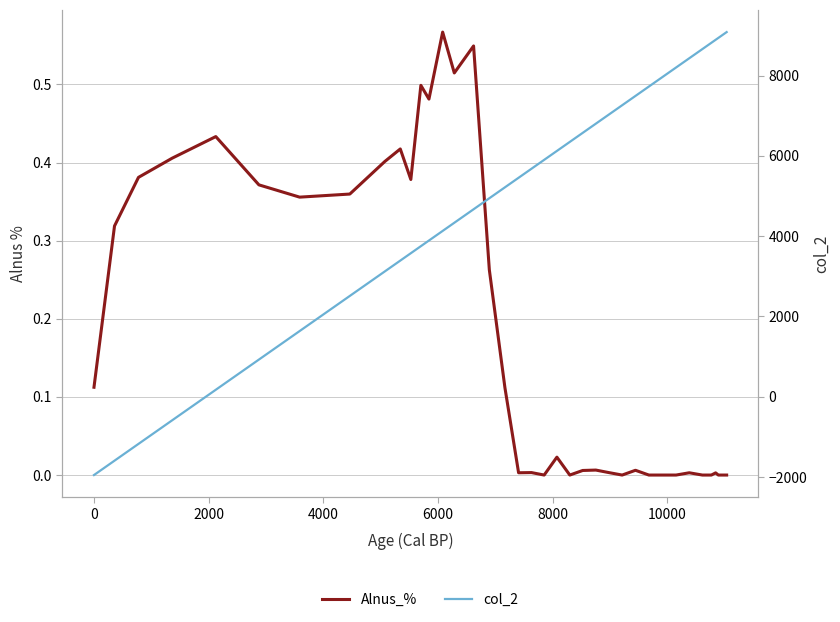

Reading left to right, list all the values displayed in this chart.

Alnus_%: 0.1	0.3	0.4	0.4	0.4	0.4	0.4	0.4	0.4	0.4	0.4	0.5	0.5	0.6	0.5	0.5	0.3	0.1	0.0	0.0	0.0	0.0	0.0	0.0	0.0	0.0	0.0	0.0	0.0	0.0	0.0	0.0	0.0	0.0	0.0	0.0	0.0	0.0	0.0	0.0
col_2: -1950.0	-1592.0	-1174.0	-586.0	174.0	926.0	1636.0	2511.0	3122.0	3391.0	3575.0	3750.0	3891.0	4130.0	4333.0	4669.0	4944.0	5216.0	5454.0	5679.0	5900.0	6122.0	6347.0	6572.0	6801.0	7029.0	7260.0	7492.0	7726.0	8200.0	8430.0	8659.0	8791.0	8816.0	8890.0	8937.0	8978.0	9013.0	9048.0	9082.0